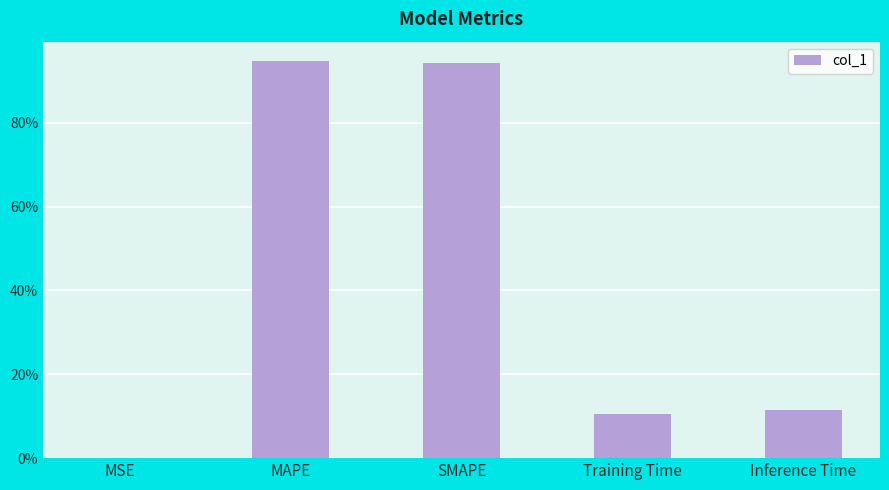

At which category does the chart reach its minimum across all series?

MSE